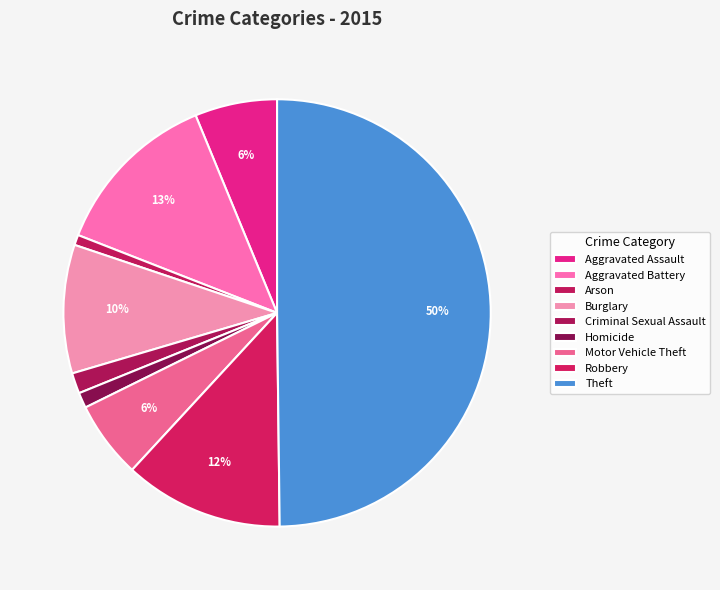

To the nearest percent, what is the combined percentage of Aggravated Assault and Criminal Sexual Assault?

8%